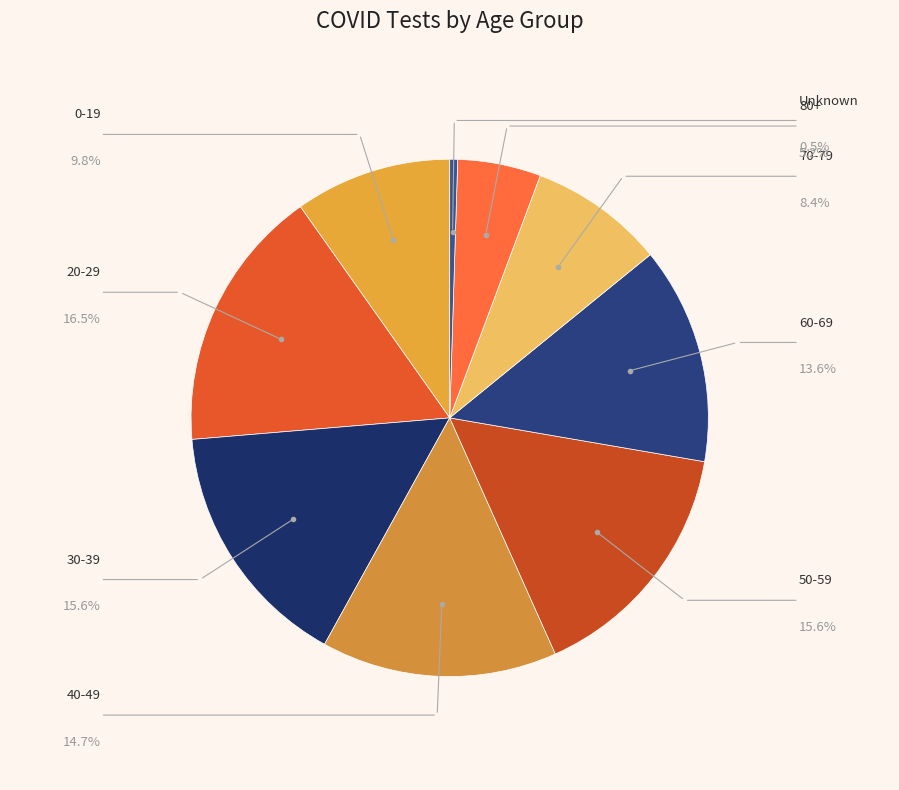

How many segments does this pie chart have?

9